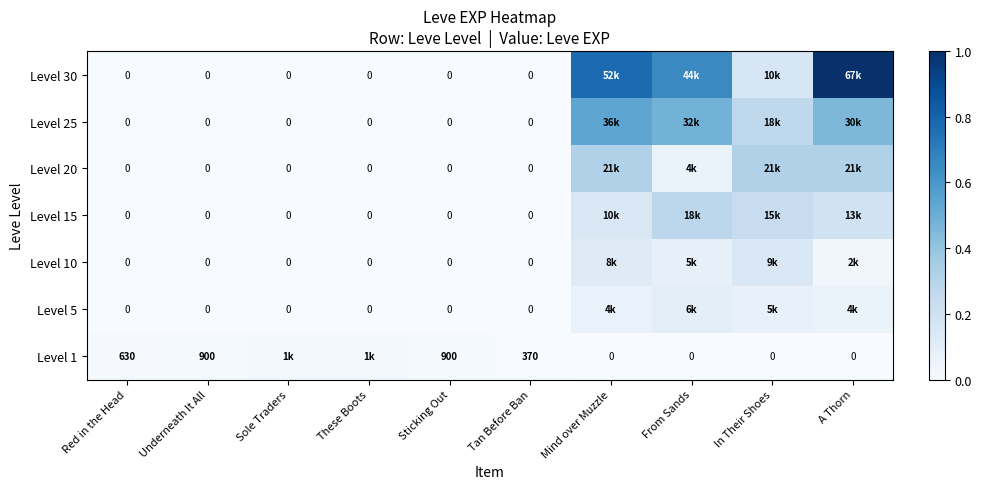

At which category does the chart reach its minimum across all series?

Mind over Muzzle